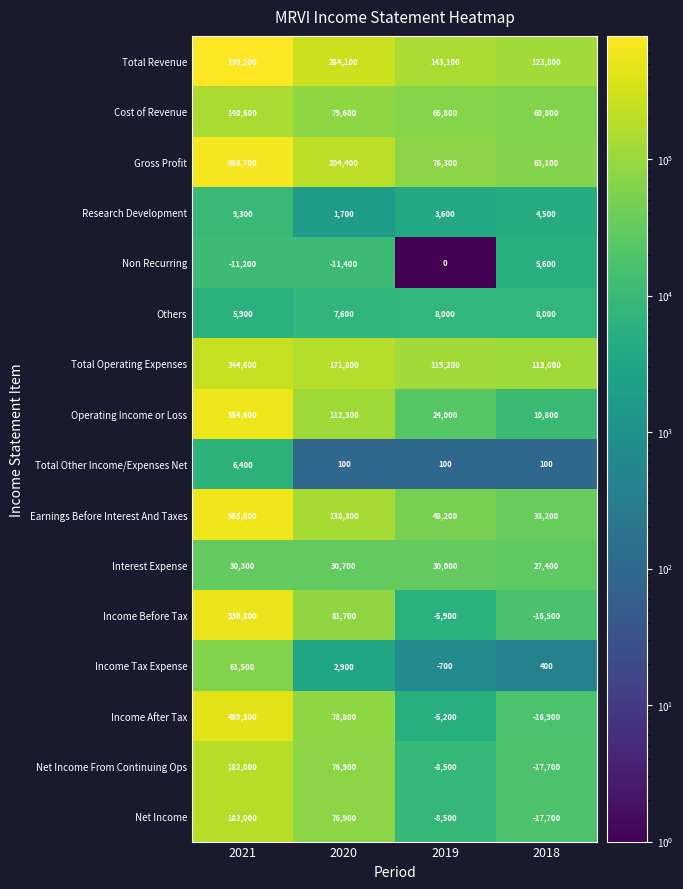

At which label does Net Income first exceed 76900?

2021